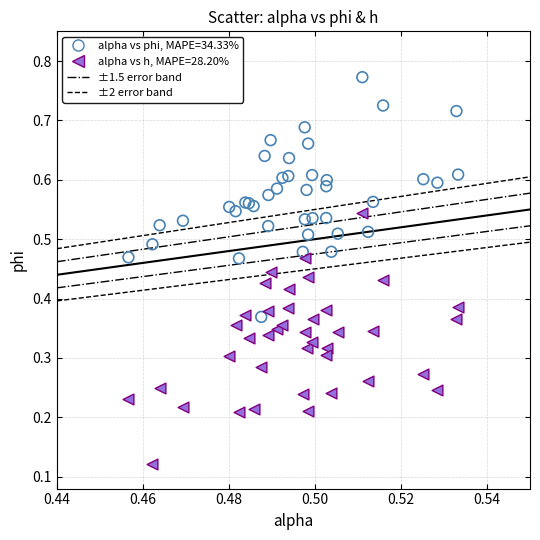

Which series has the largest Y range (max minus min)?

alpha vs h, MAPE=28.20%